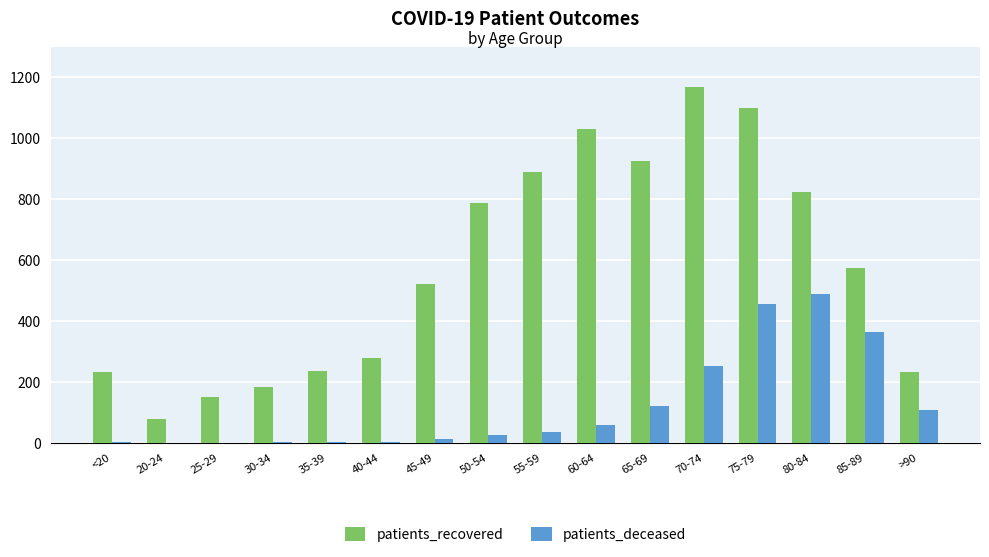

The patients_recovered series shows 1641 at 70-74. True or false?

False